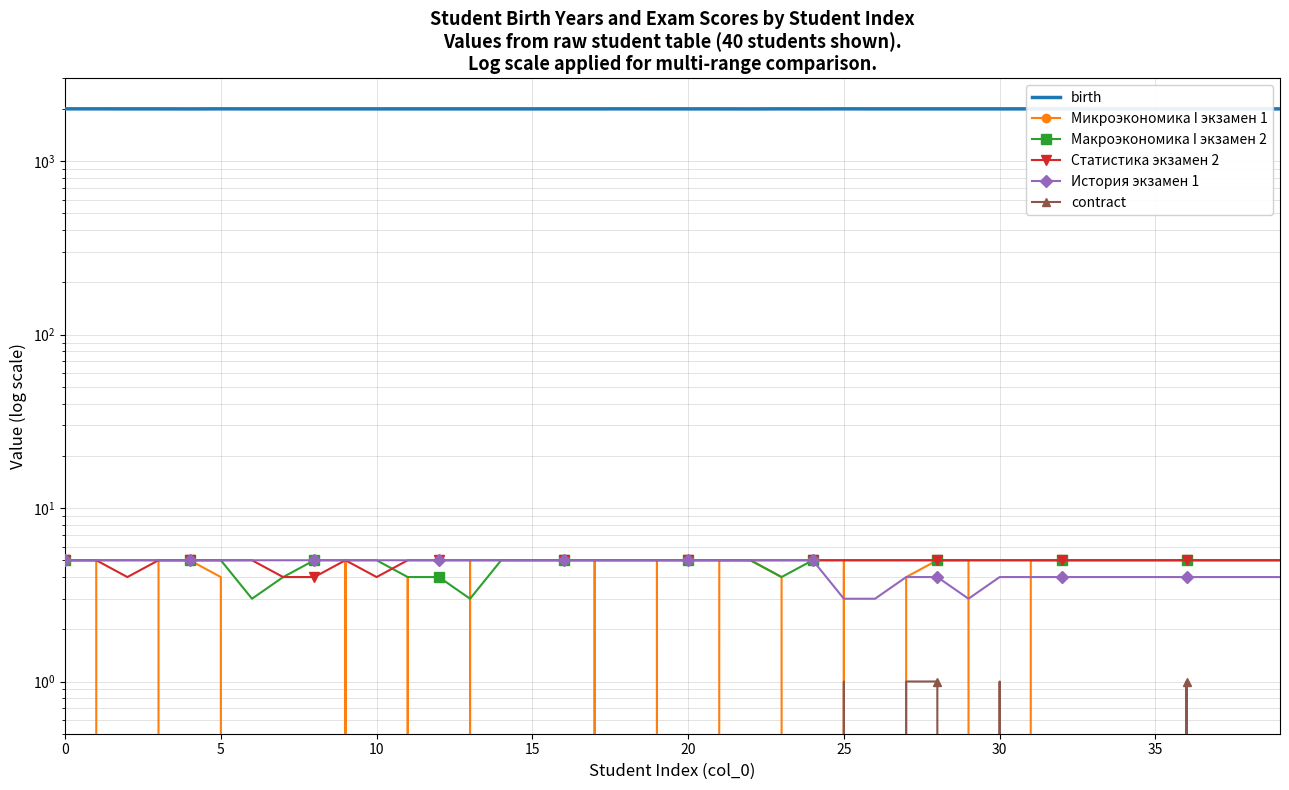

In birth, how many points are higher than both neighbors (excluding endpoints)?

6